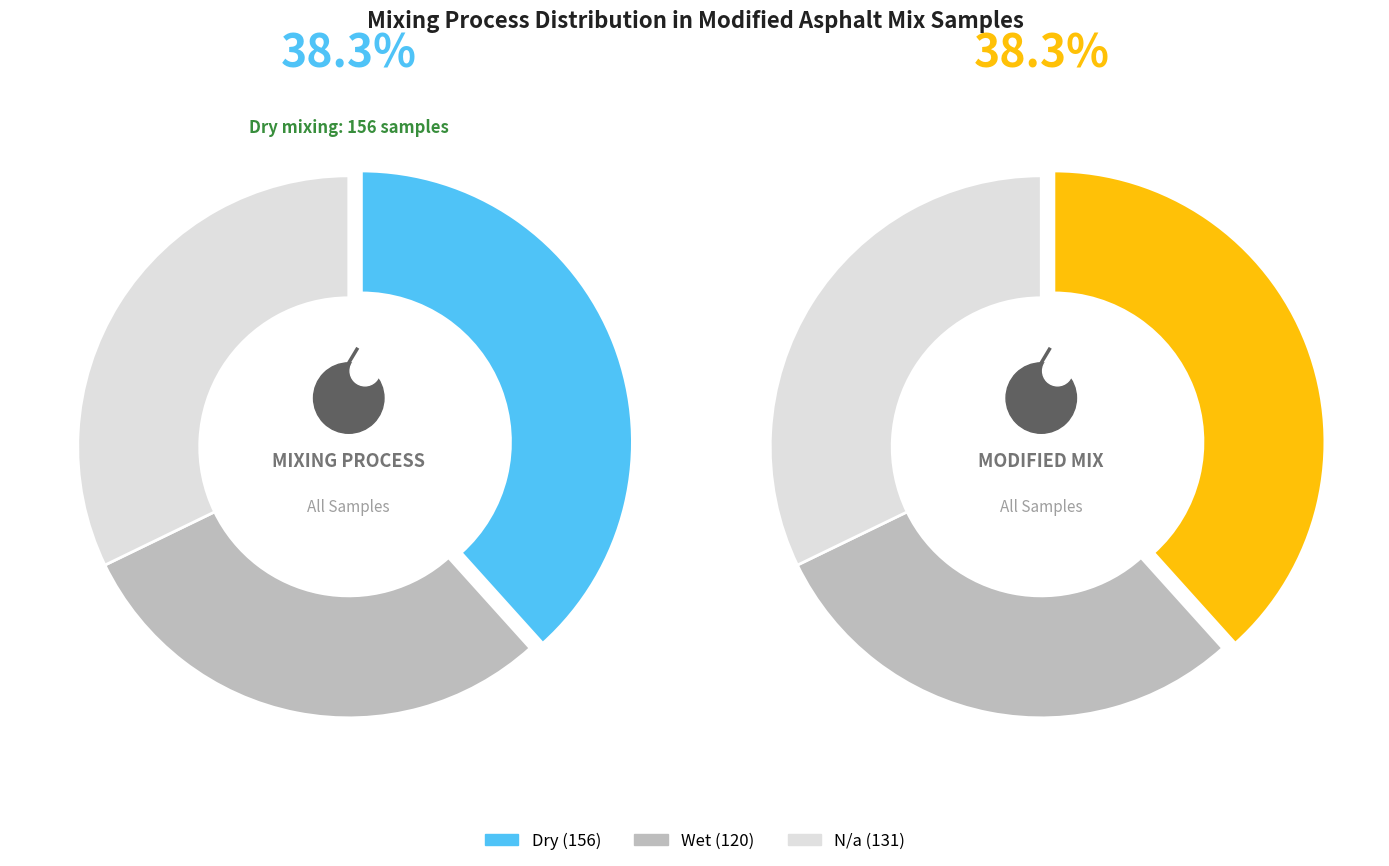

What is the change in value from Wet to N/a?

+11